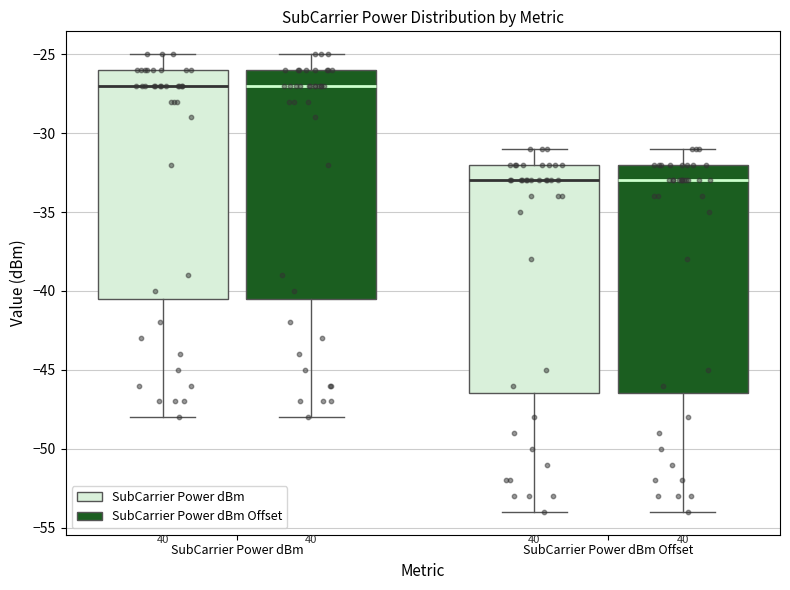

Where does the upper whisker of the box for SubCarrier Power dBm (SubCarrier Power dBm) end on the y-axis? The values are not printed on the chart, so give them approximately, as read against the axis.

-25.0